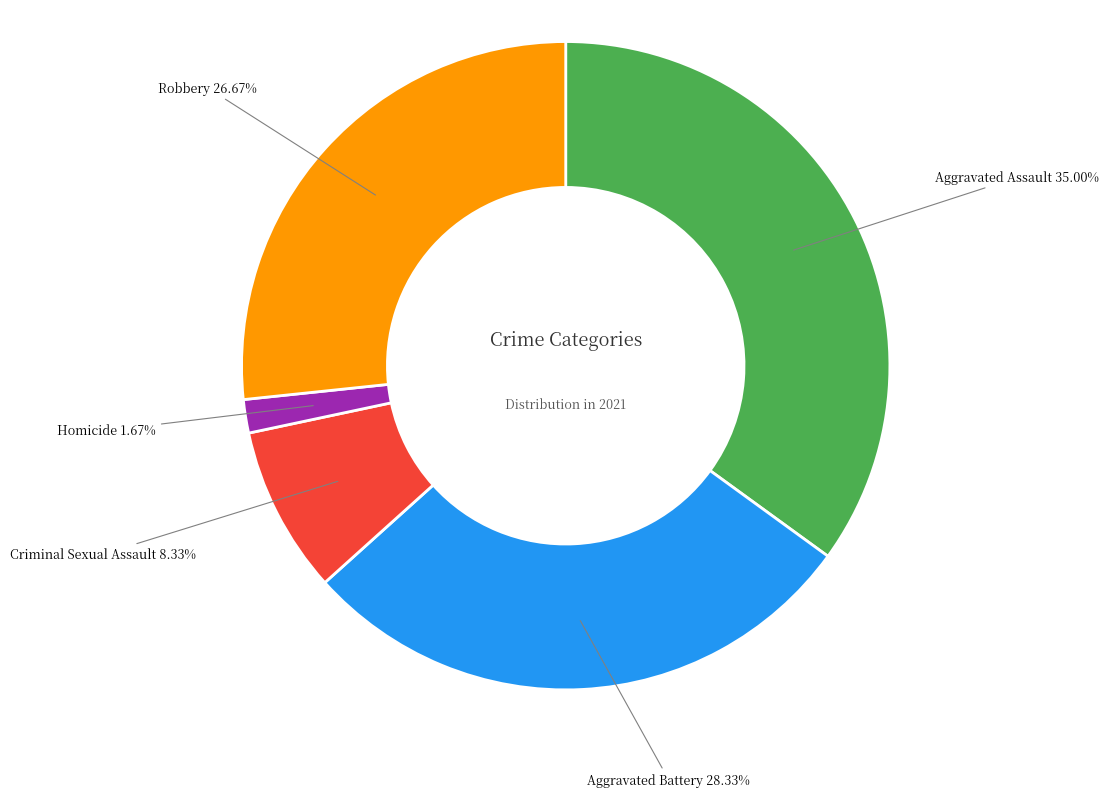

How many segments does this pie chart have?

5